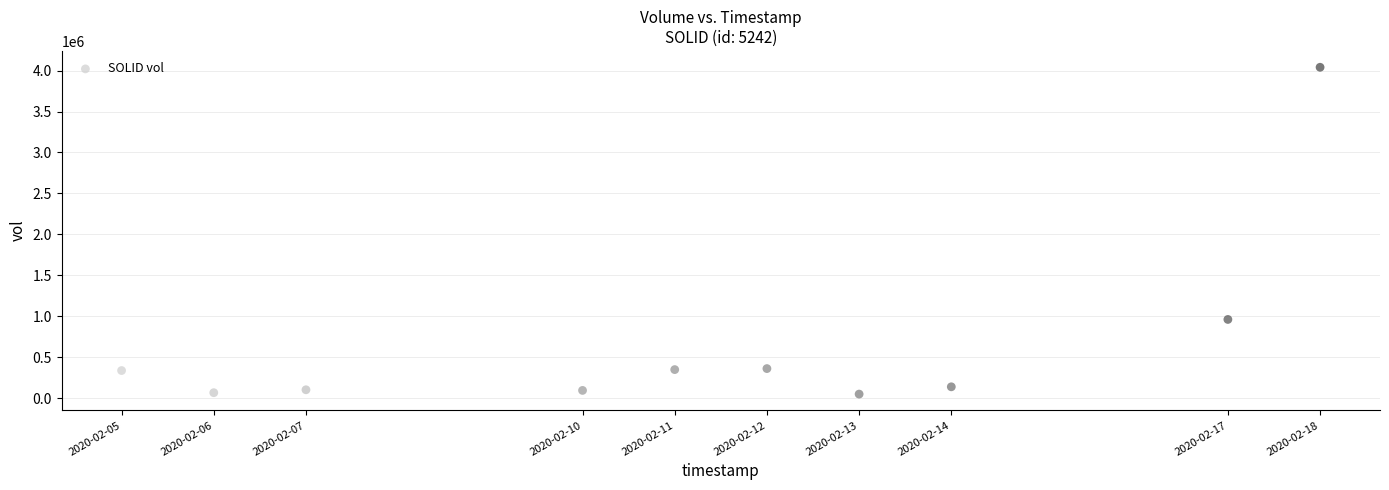

What Y value in the scatter plot is closest to 2045300?

961600